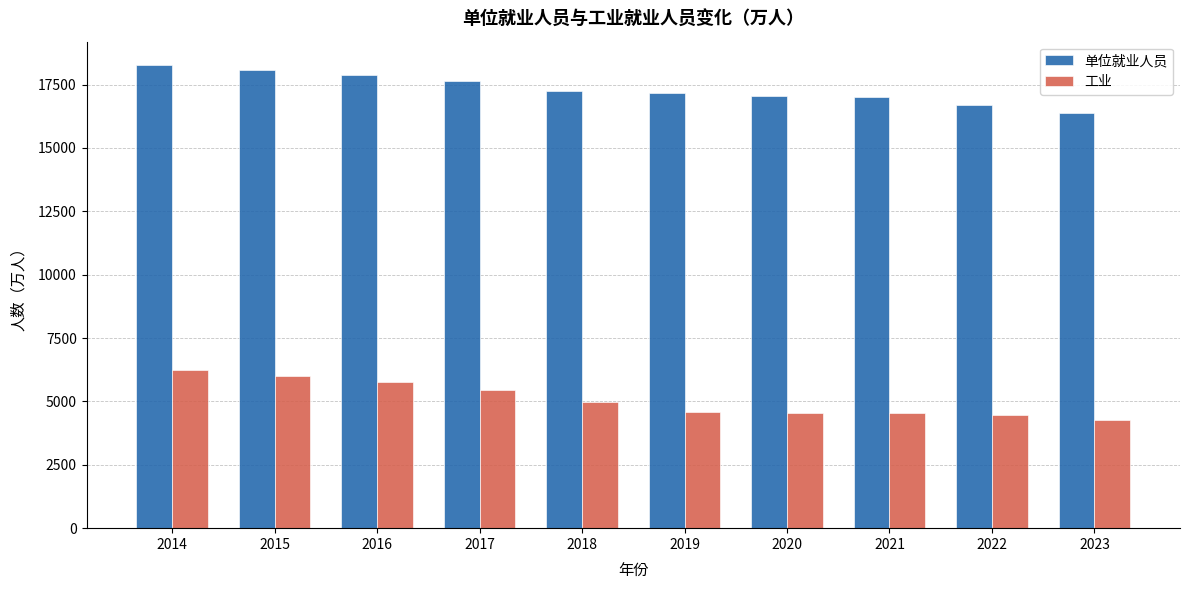

What are all the series names shown in the legend?

单位就业人员, 工业